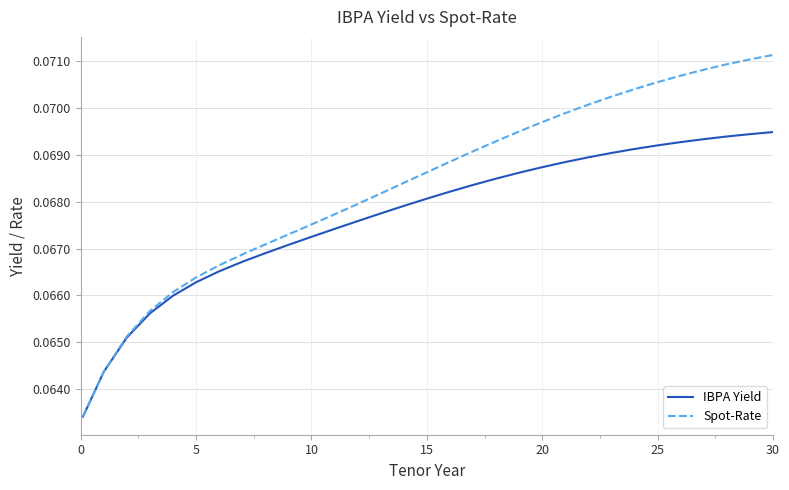

How many series are shown in this chart?

2